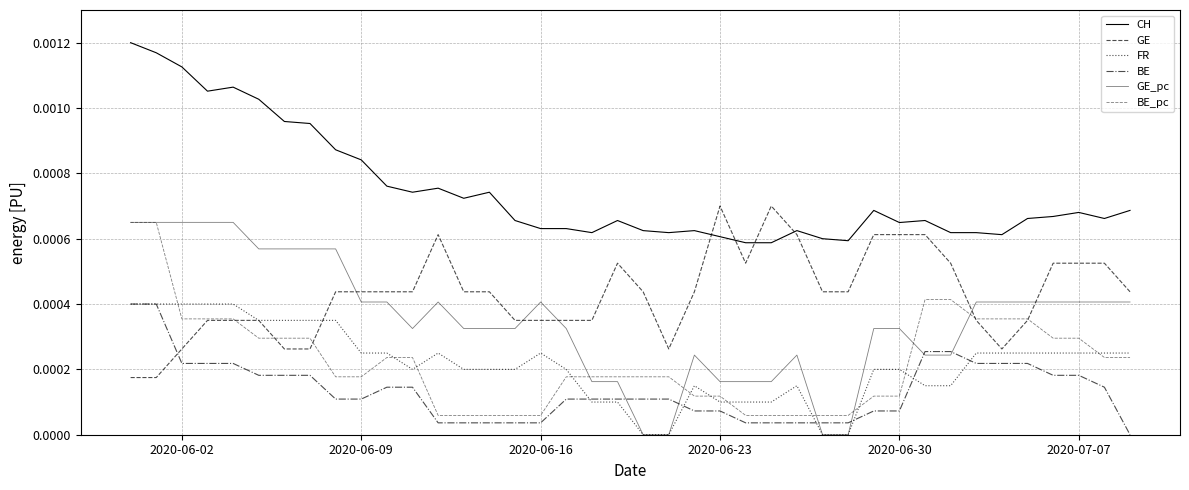

In GE, how many points are higher than both neighbors (excluding endpoints)?

4